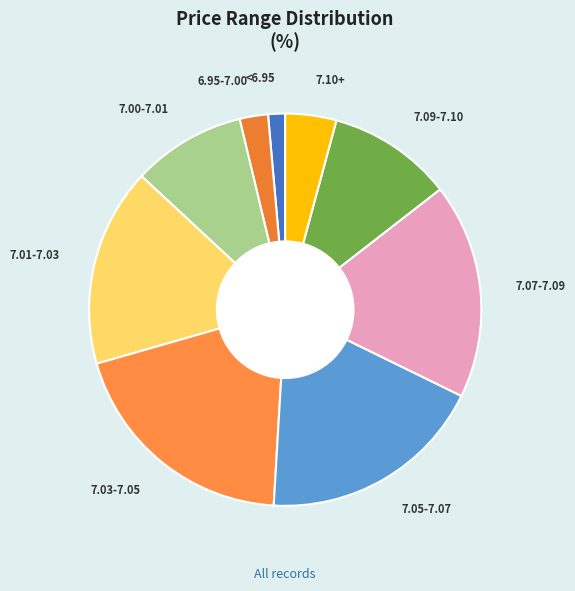

Do 7.09-7.10 and 7.05-7.07 together represent more than half of the pie?

No